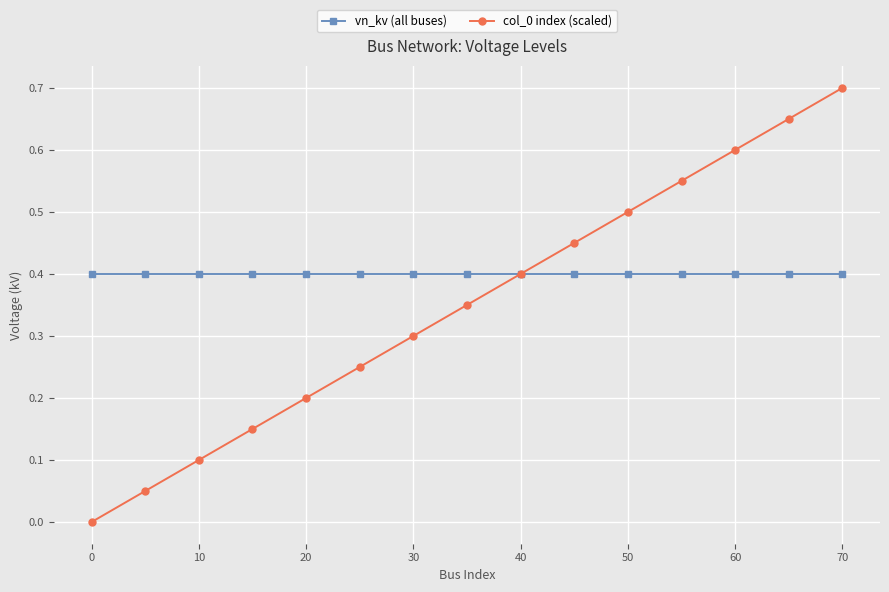

True or false: col_0 index (scaled) has more than 0 points higher than both neighbors.

False